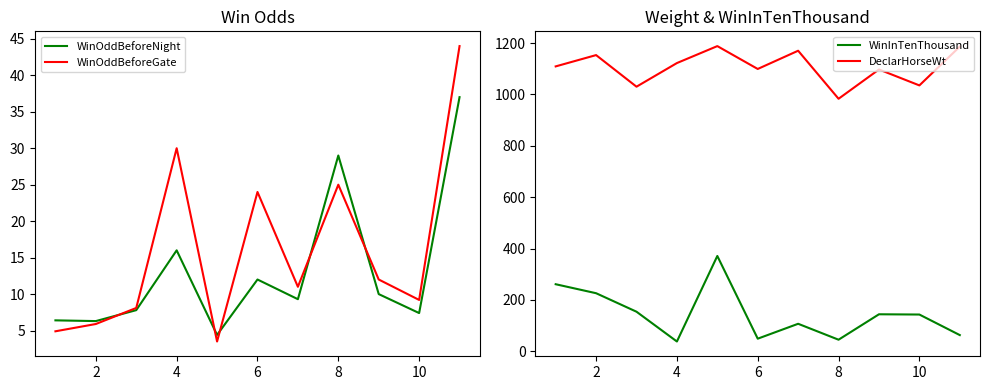

Is it true that WinOddBeforeGate equals 36.5 at 8?

False